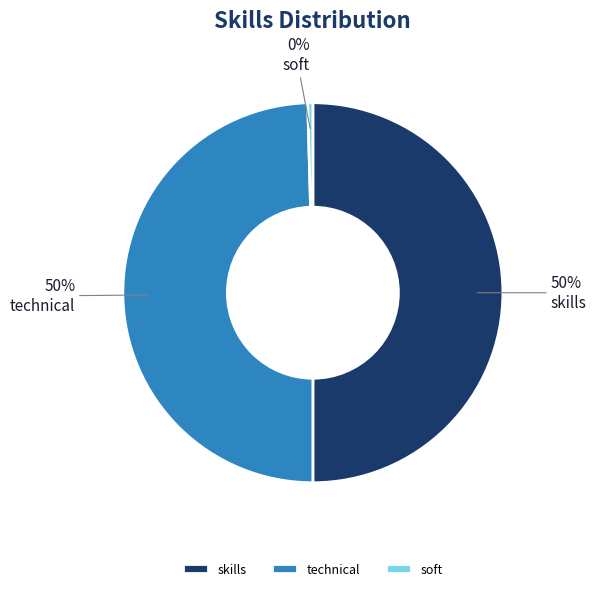

Do technical and skills together represent more than half of the pie?

Yes